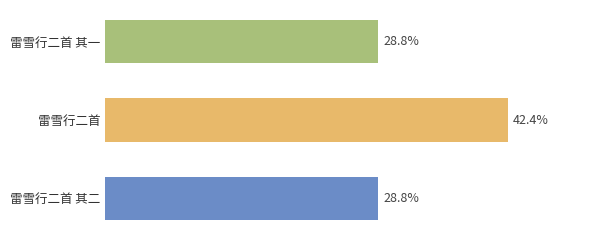

Are the bars horizontal?

Yes